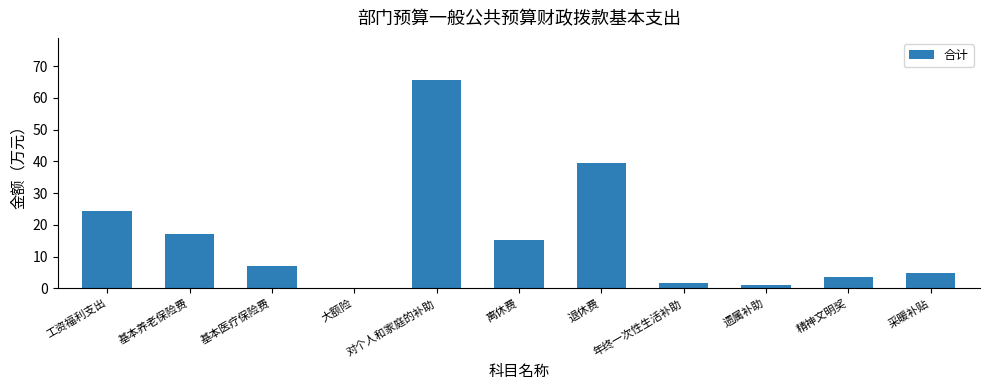

Which has a higher value, 精神文明奖 or 对个人和家庭的补助?

对个人和家庭的补助